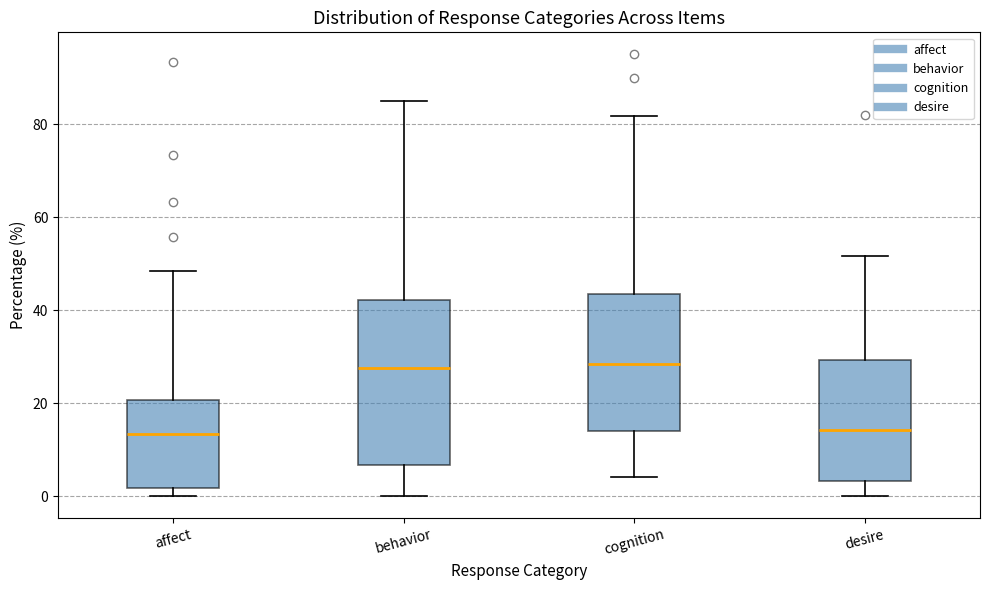

Reading left to right, read every box against the y-axis: the position of its median line, the range the box covers, and the ends of its whiskers. The values are not printed on the chart, so give them approximately, as read against the axis.

affect: median 14, box 2 to 20, whiskers 0 to 48
behavior: median 28, box 6 to 42, whiskers 0 to 86
cognition: median 28, box 14 to 44, whiskers 4 to 82
desire: median 14, box 4 to 30, whiskers 0 to 52